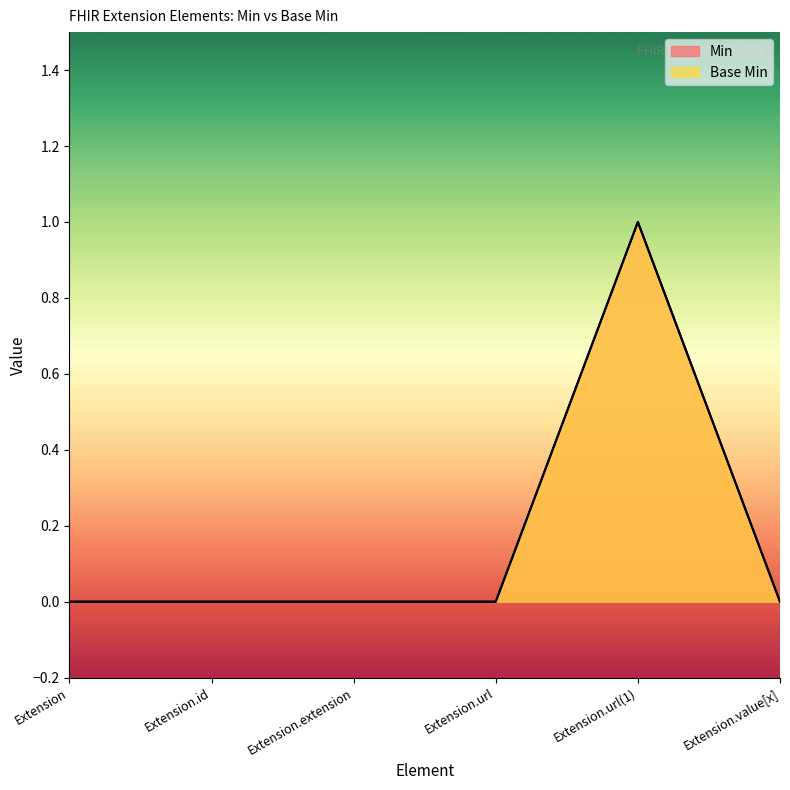

Does the chart have visible grid lines?

No